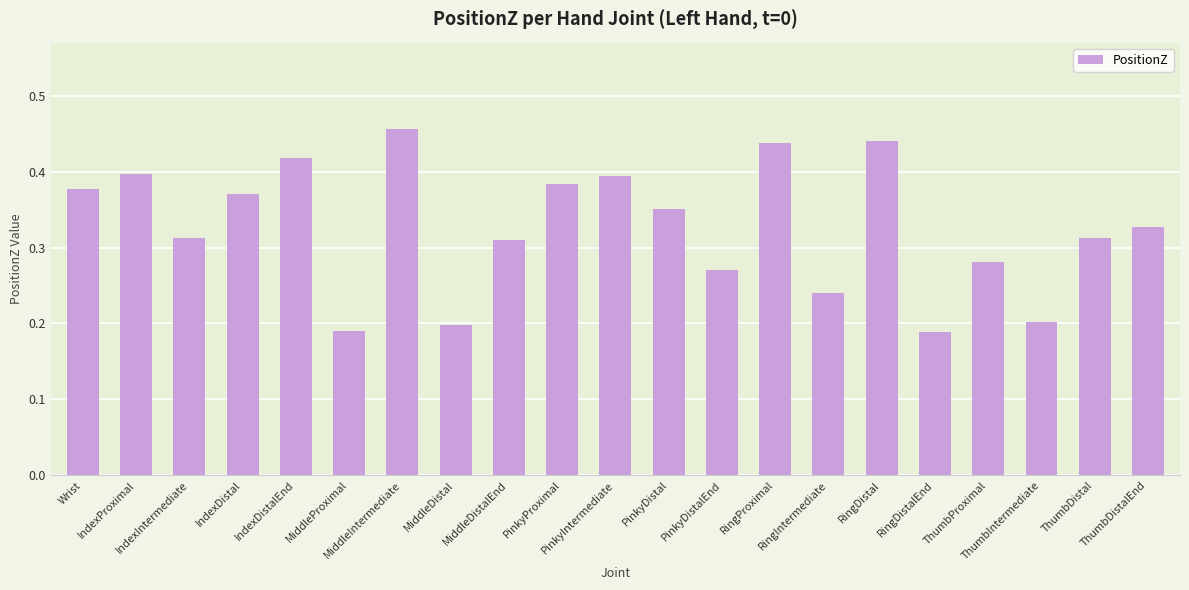

How many values are between 0 and 1?

21